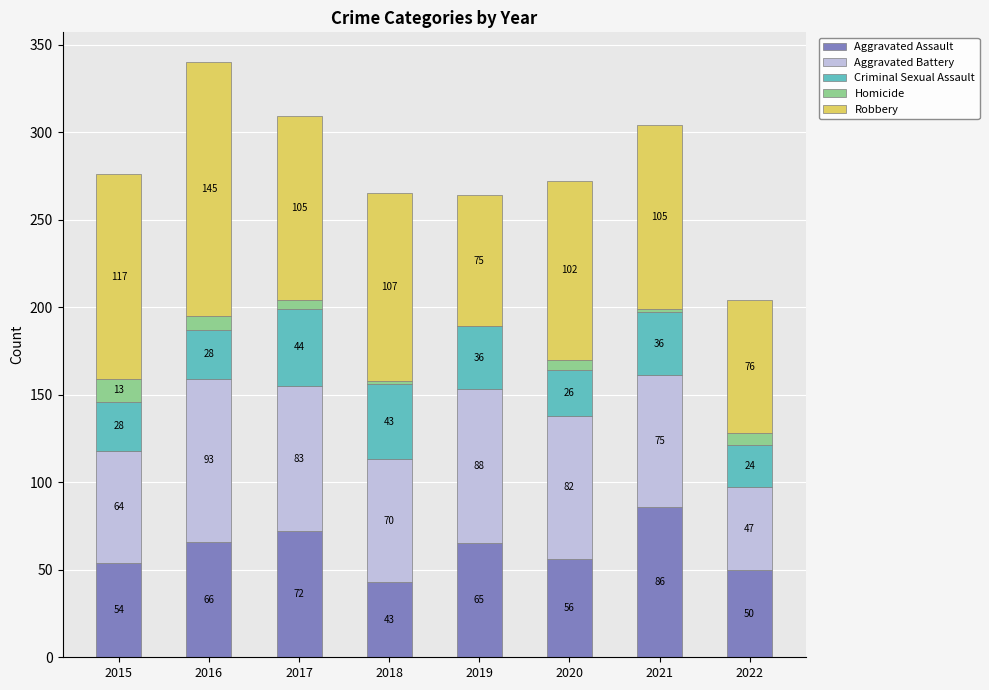

Reading right to left, what are the values for Aggravated Assault?

2022=50	2021=86	2020=56	2019=65	2018=43	2017=72	2016=66	2015=54